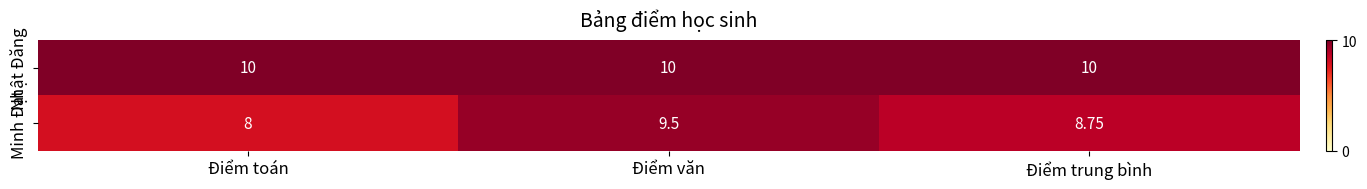

At which category is the sum across all series the highest?

Điểm văn